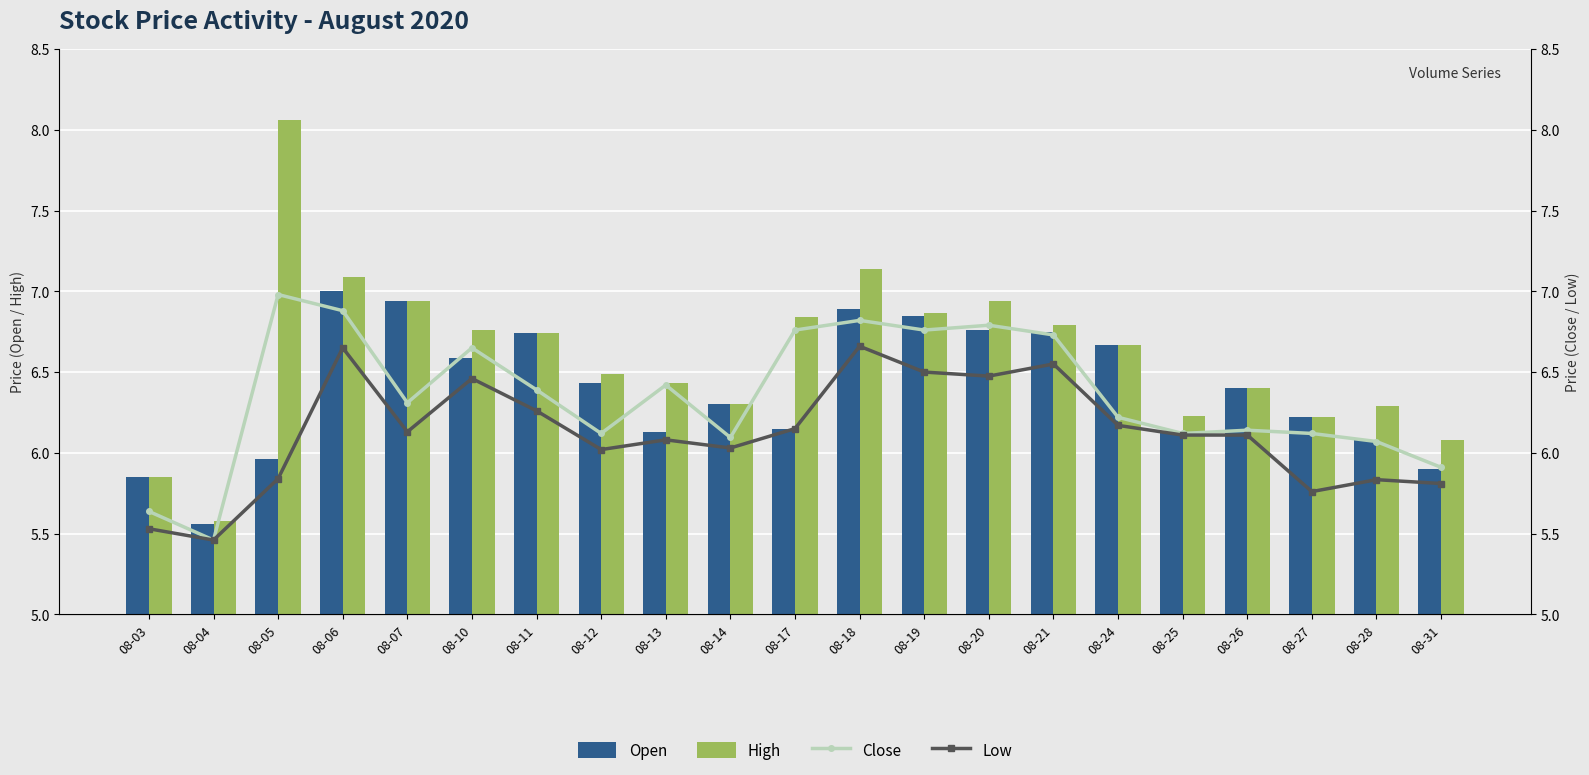

Is the value of High at 08-27 greater than the value of Low at 08-18?

No